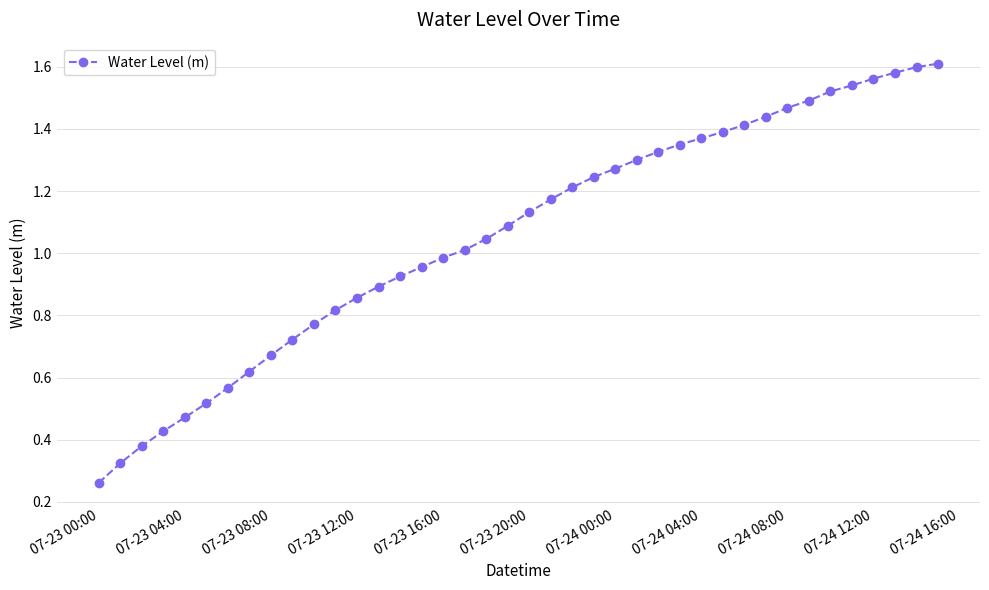

What is the sum of all values?

42.3